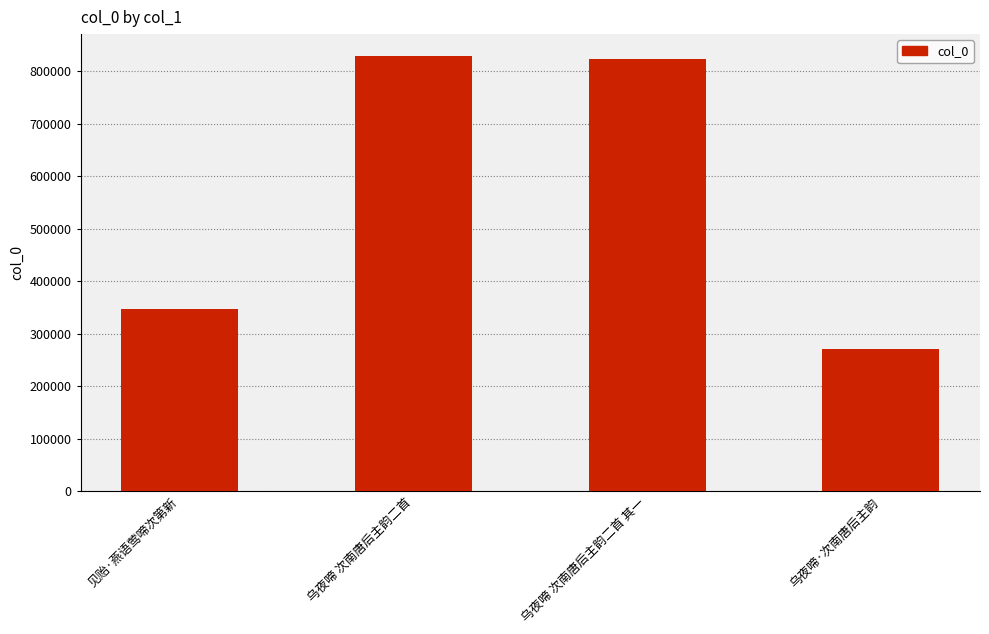

What is the sum of the values at 乌夜啼 次南唐后主韵二首 其一 and 乌夜啼·次南唐后主韵?

1093193